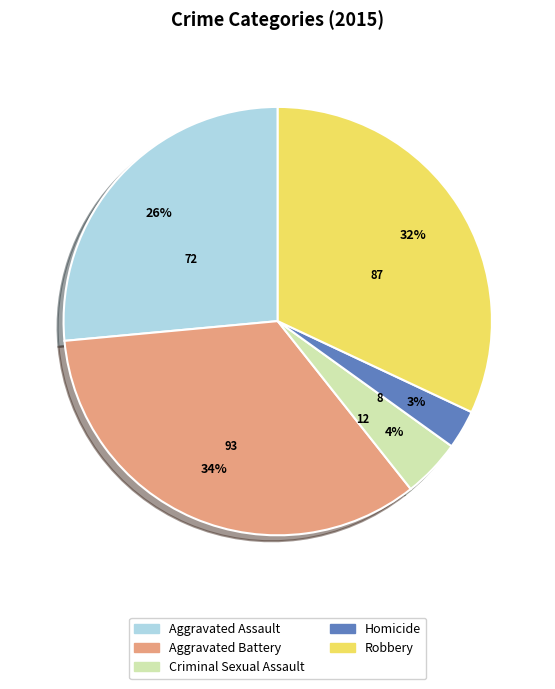

Is there any slice that represents more than half of the pie?

No